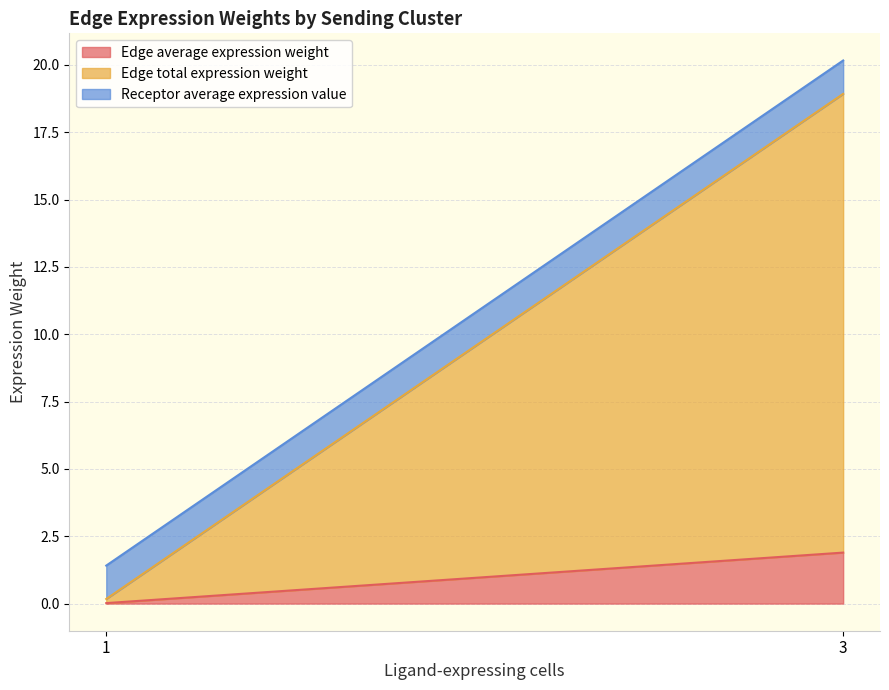

Does the chart display data point markers on the line(s)?

No